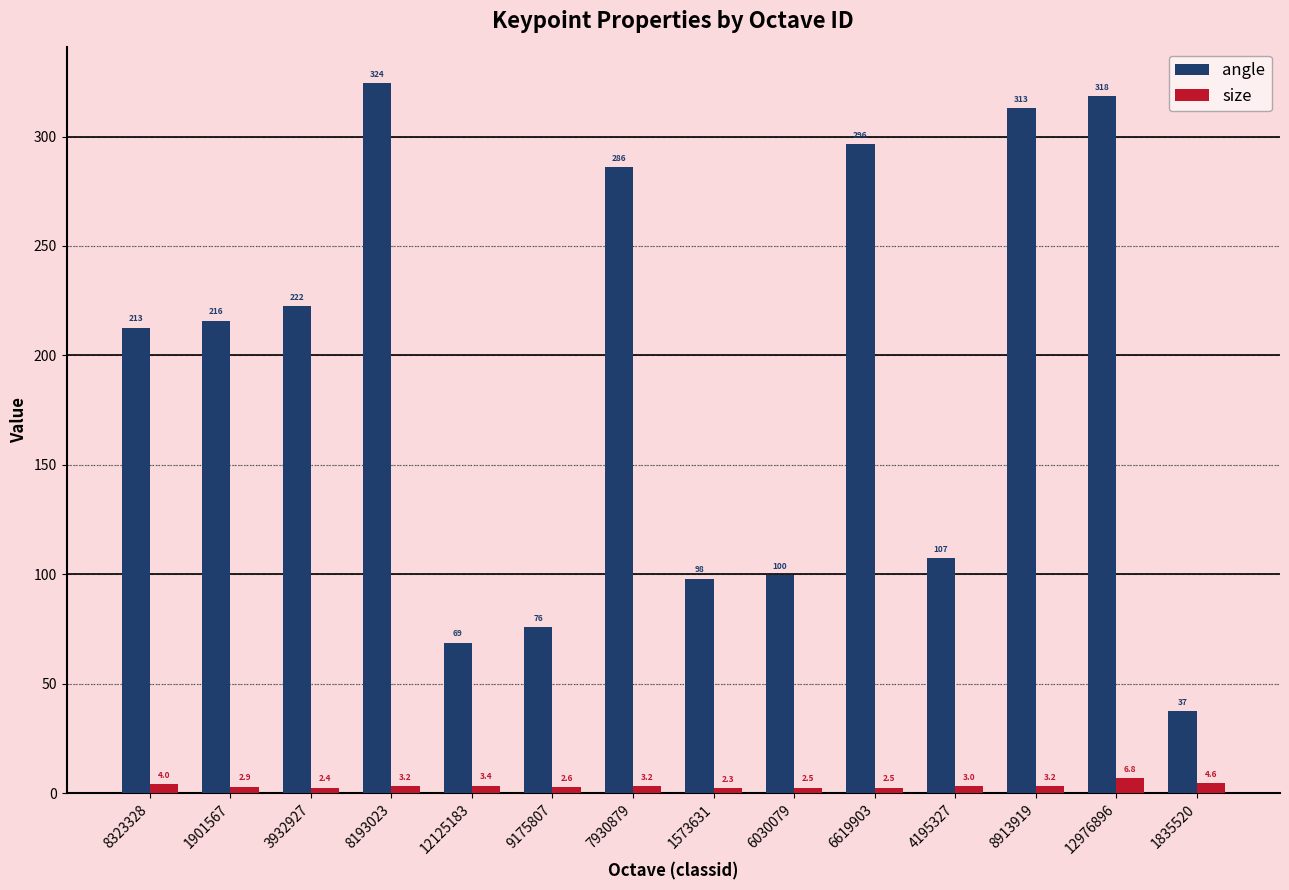

Which series has the largest range (max minus min)?

angle